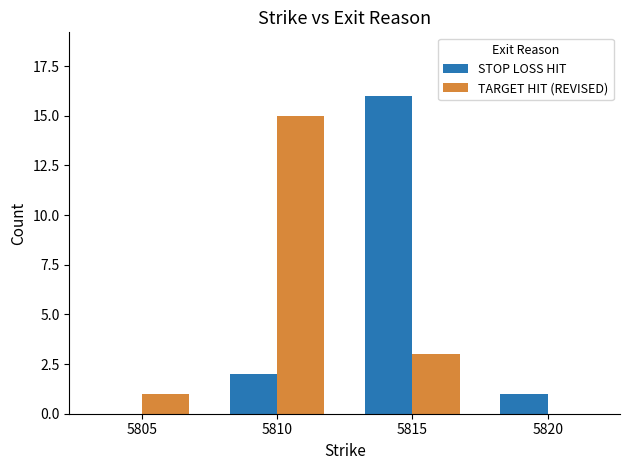

At which label is TARGET HIT (REVISED) closest to 7?

5815